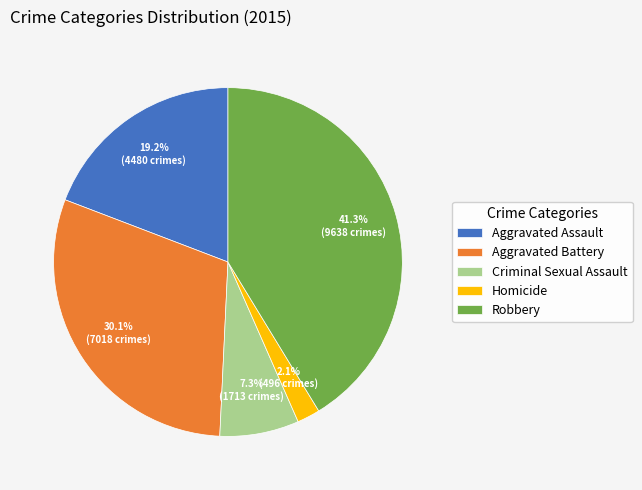

What percentage do Aggravated Battery and Criminal Sexual Assault together represent?

37.4%